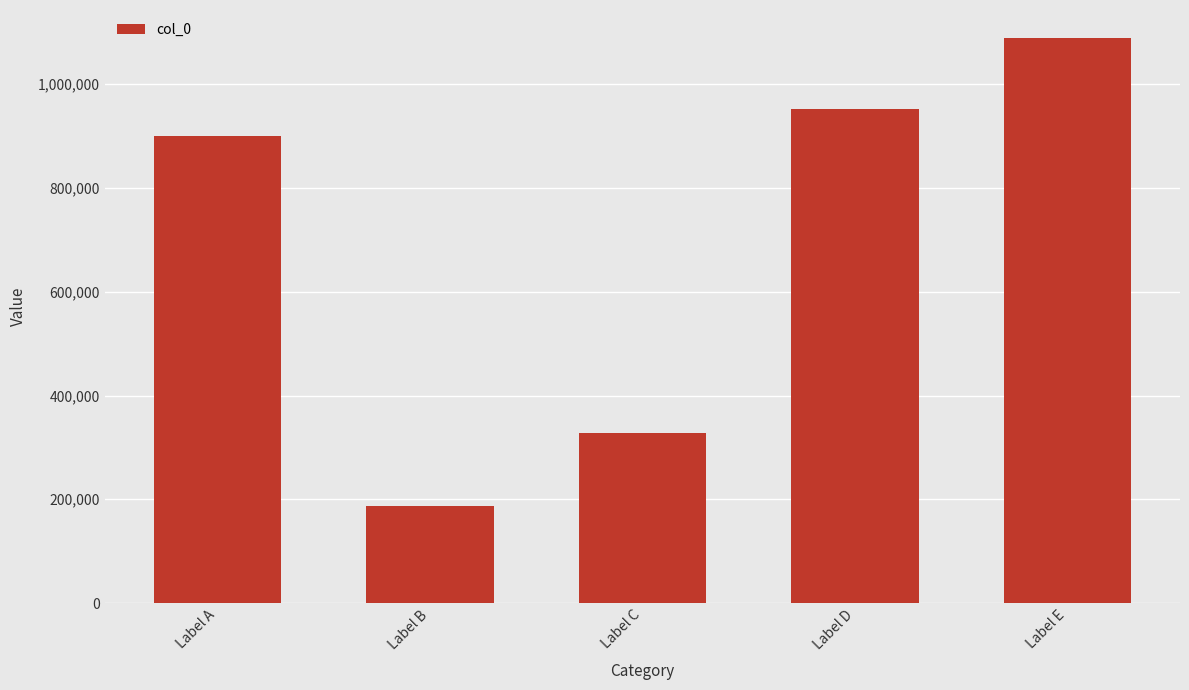

Which label corresponds to the largest value in the chart?

Label E